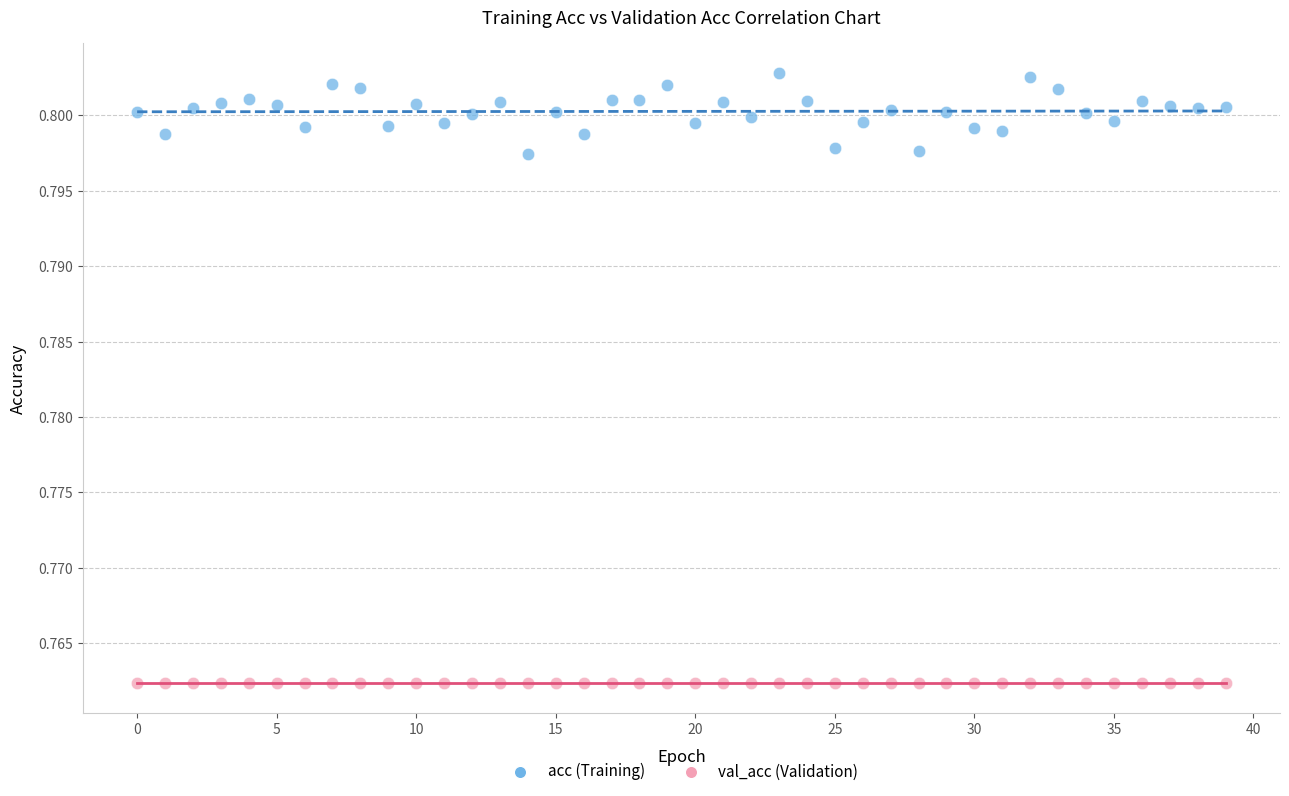

Which series reaches the maximum Y coordinate?

acc (Training)